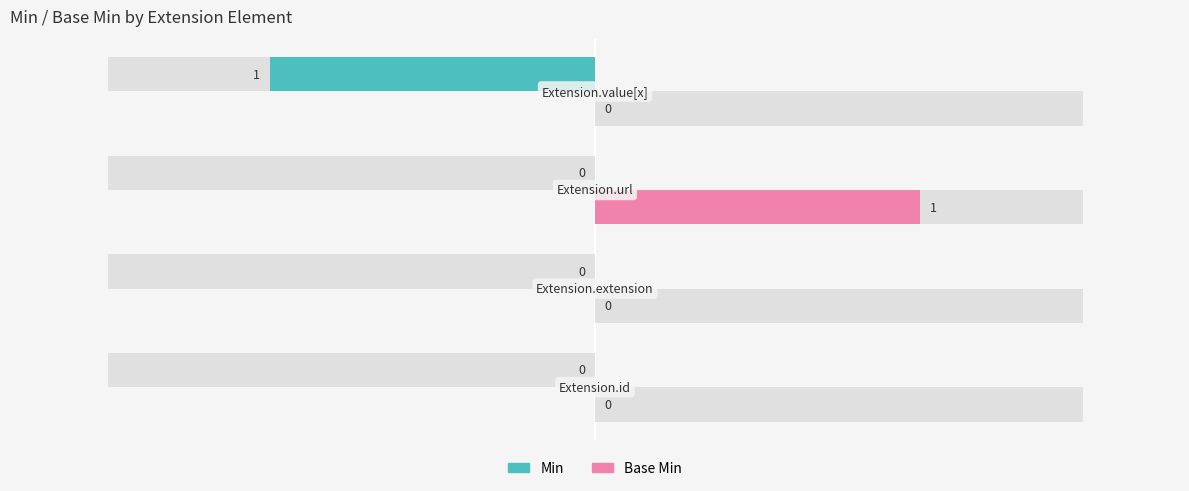

Which series has the widest spread of values?

Min